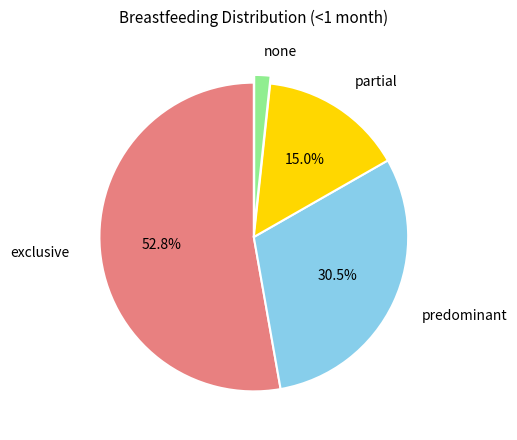

Is there any slice that represents more than half of the pie?

Yes